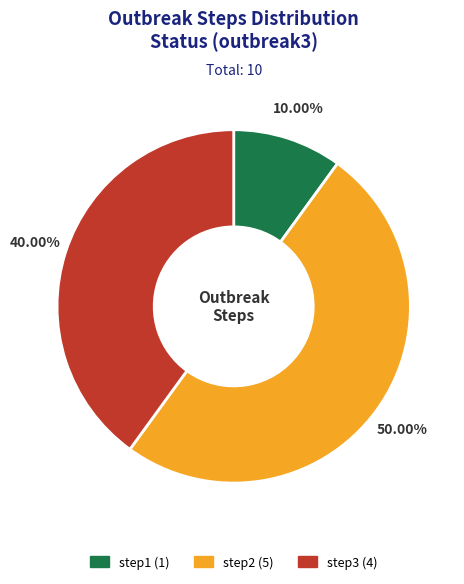

Is step1 the majority of the pie?

No